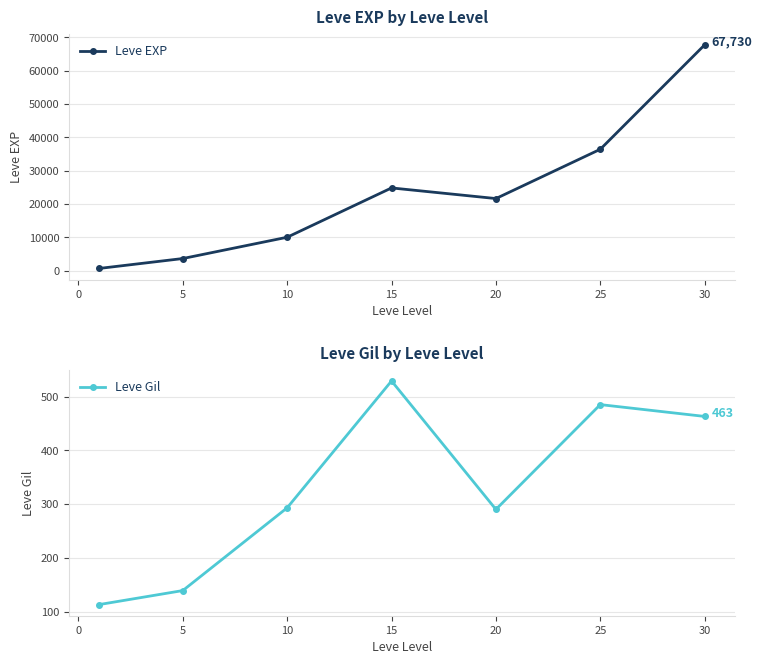

What is the approximate value of Leve EXP at 25?

36390